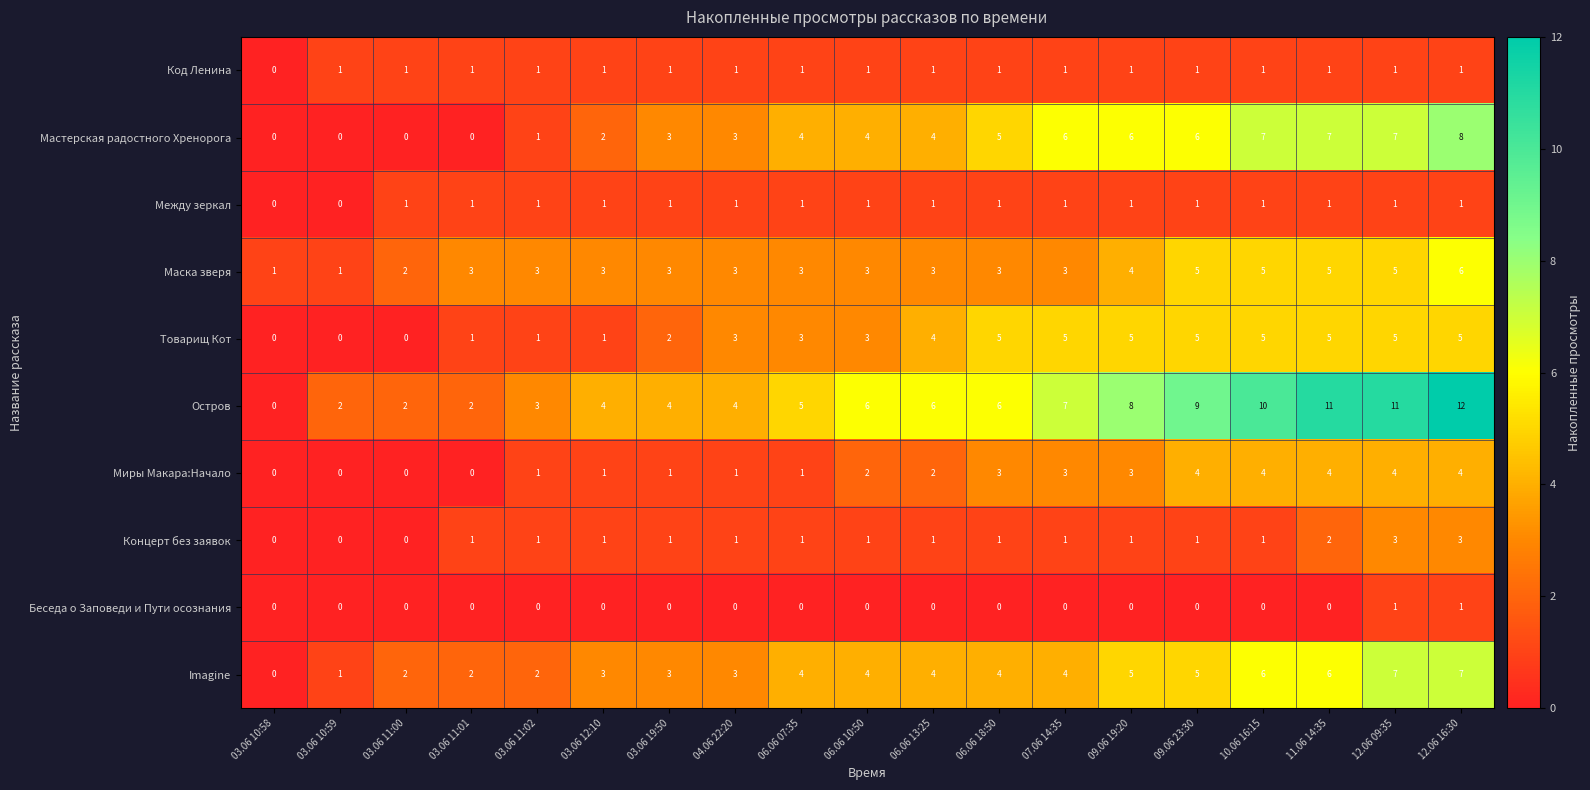

What is the difference between the maximum and second lowest values in the Imagine series?

6